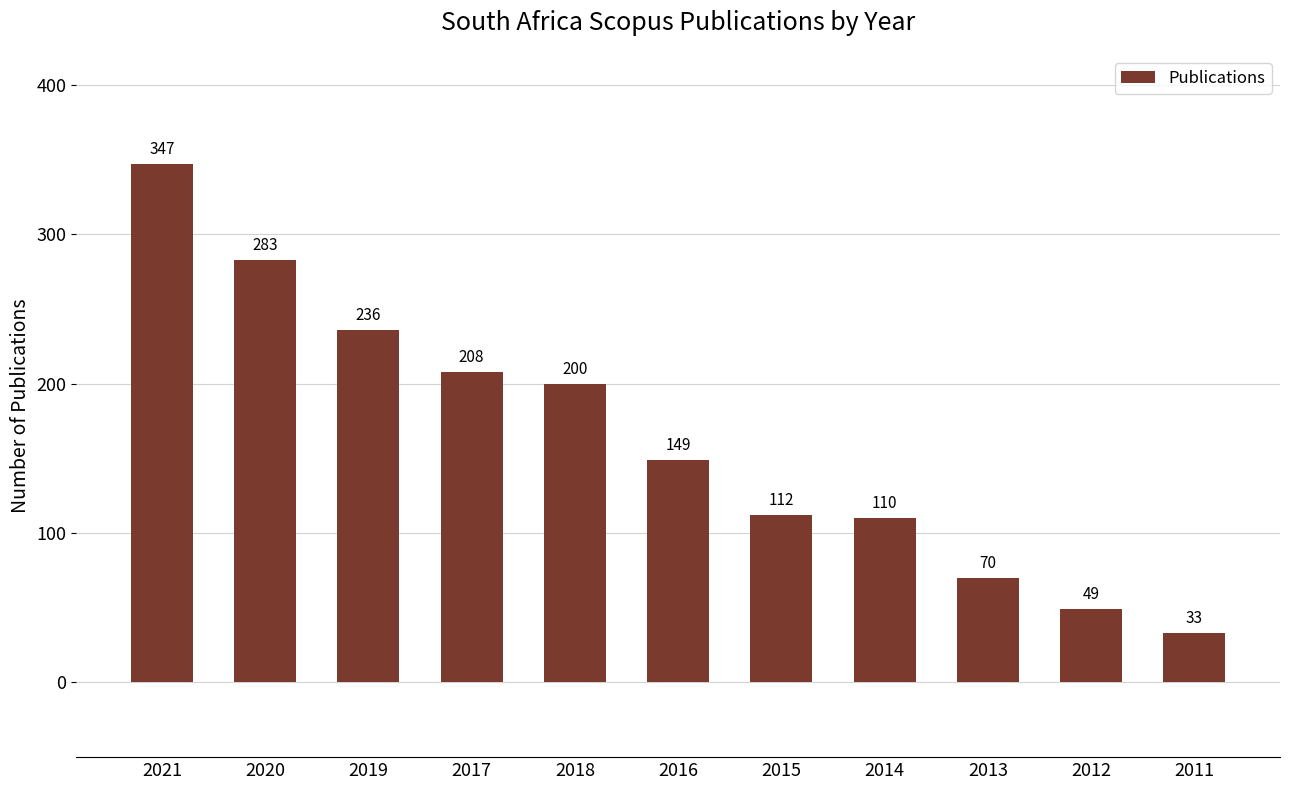

At which label does the data first exceed 149?

2021